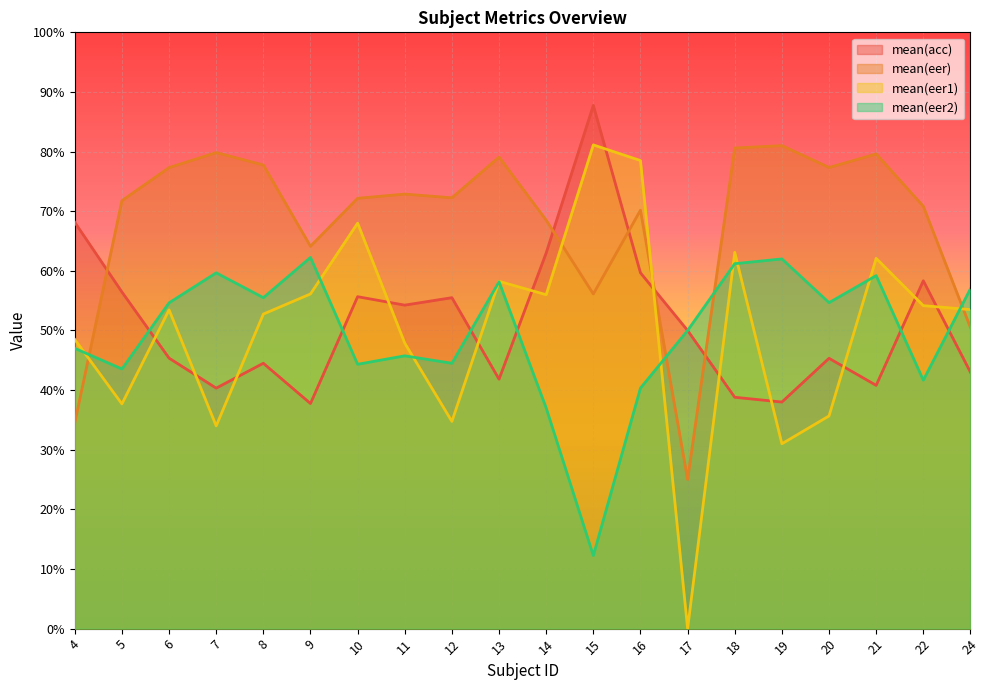

The mean(eer1) series shows 0.4 at 20. True or false?

True